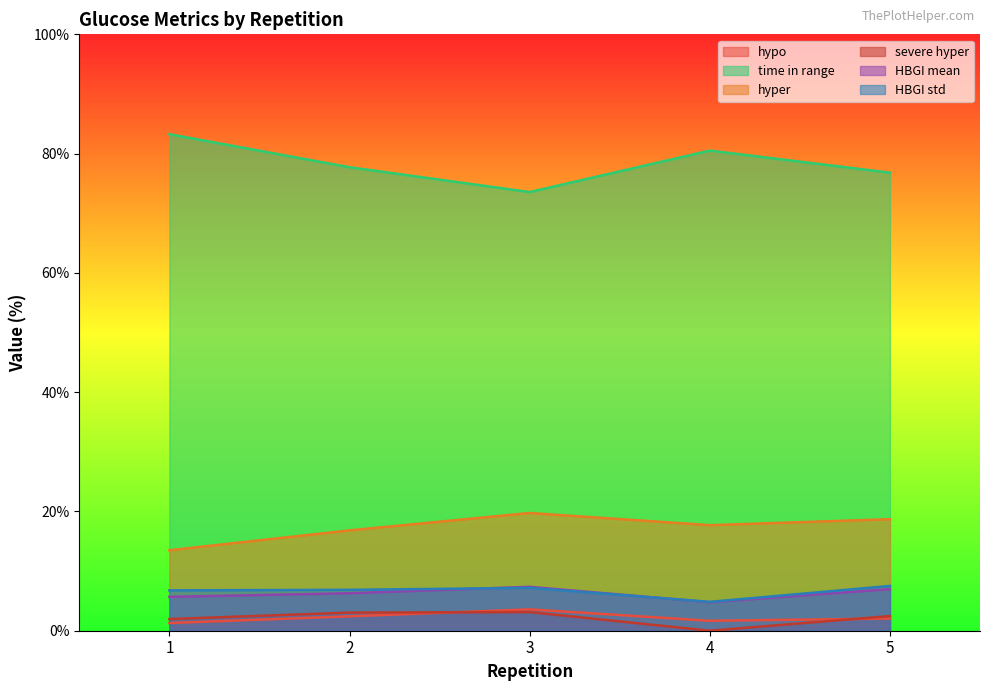

What is the value of the time in range point at the 1st from the left?

83.3